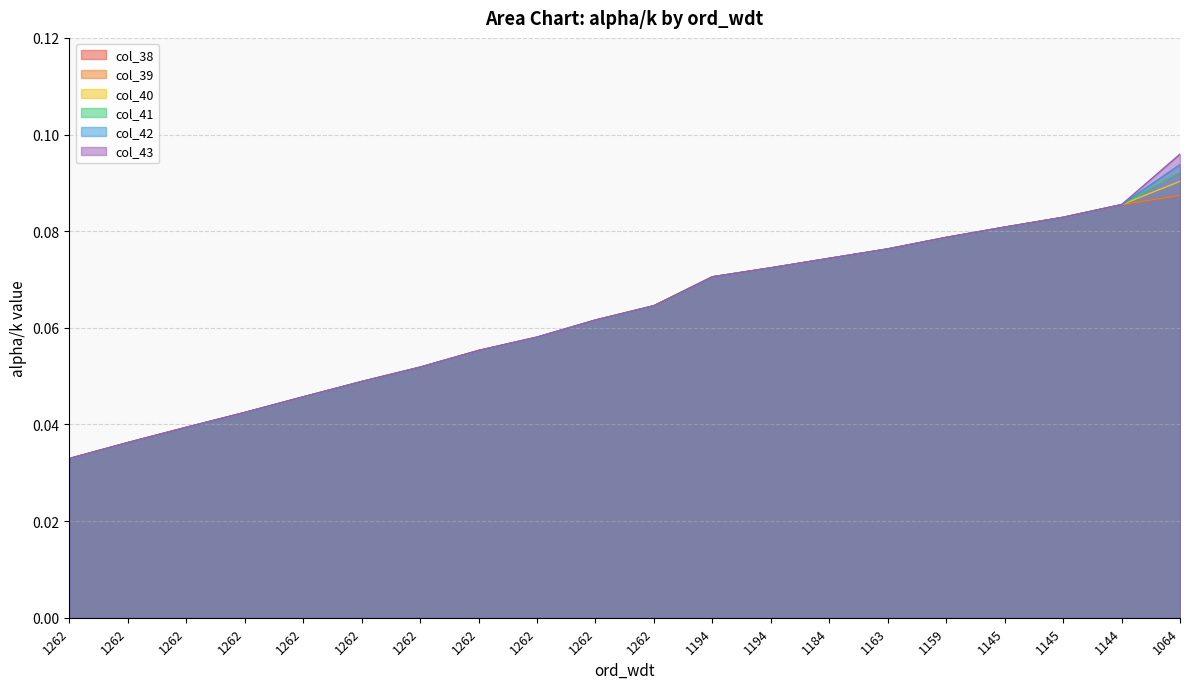

What is the sum of the col_39 values at 1262 and 1262?

0.1